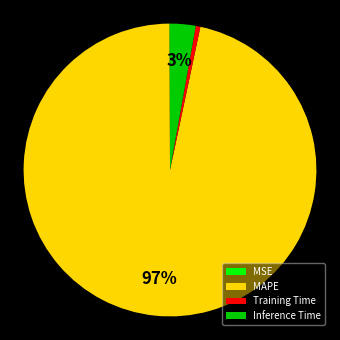

Does Training Time account for over 50% of the chart?

No